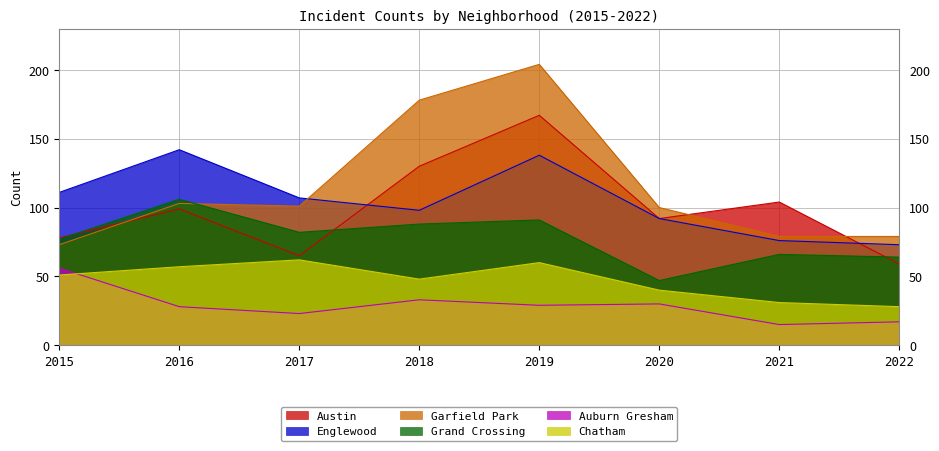

Reading left to right, transcribe all the data shown in this chart.

Austin: 2015=78	2016=99	2017=65	2018=130	2019=167	2020=92	2021=104	2022=59
Englewood: 2015=111	2016=142	2017=107	2018=98	2019=138	2020=92	2021=76	2022=73
Garfield Park: 2015=73	2016=103	2017=101	2018=178	2019=204	2020=100	2021=79	2022=79
Grand Crossing: 2015=77	2016=106	2017=82	2018=88	2019=91	2020=47	2021=66	2022=64
Auburn Gresham: 2015=56	2016=28	2017=23	2018=33	2019=29	2020=30	2021=15	2022=17
Chatham: 2015=51	2016=57	2017=62	2018=48	2019=60	2020=40	2021=31	2022=28